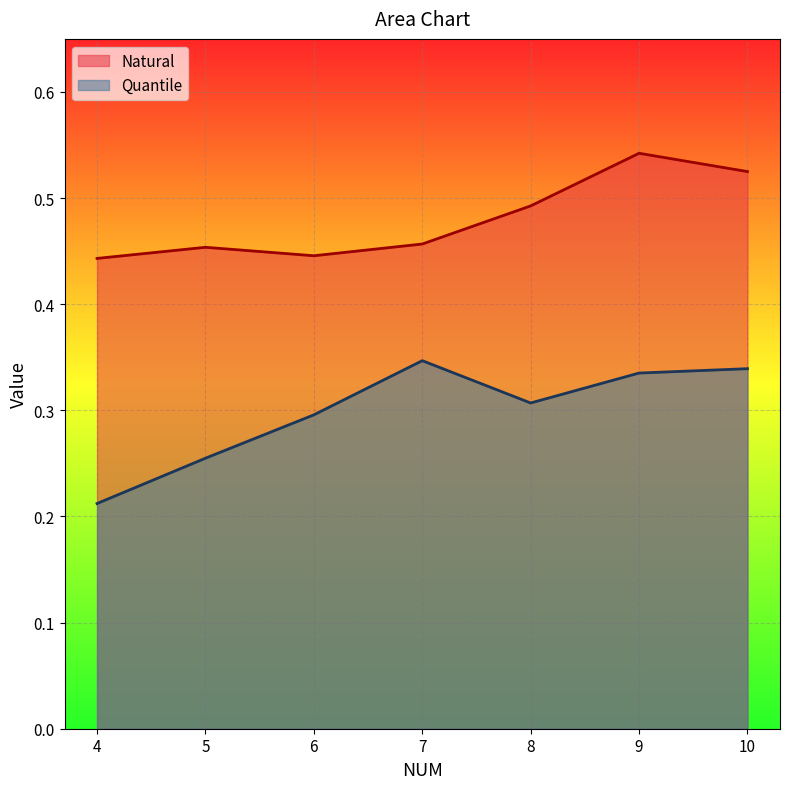

True or false: Quantile and Natural cross at least once.

False